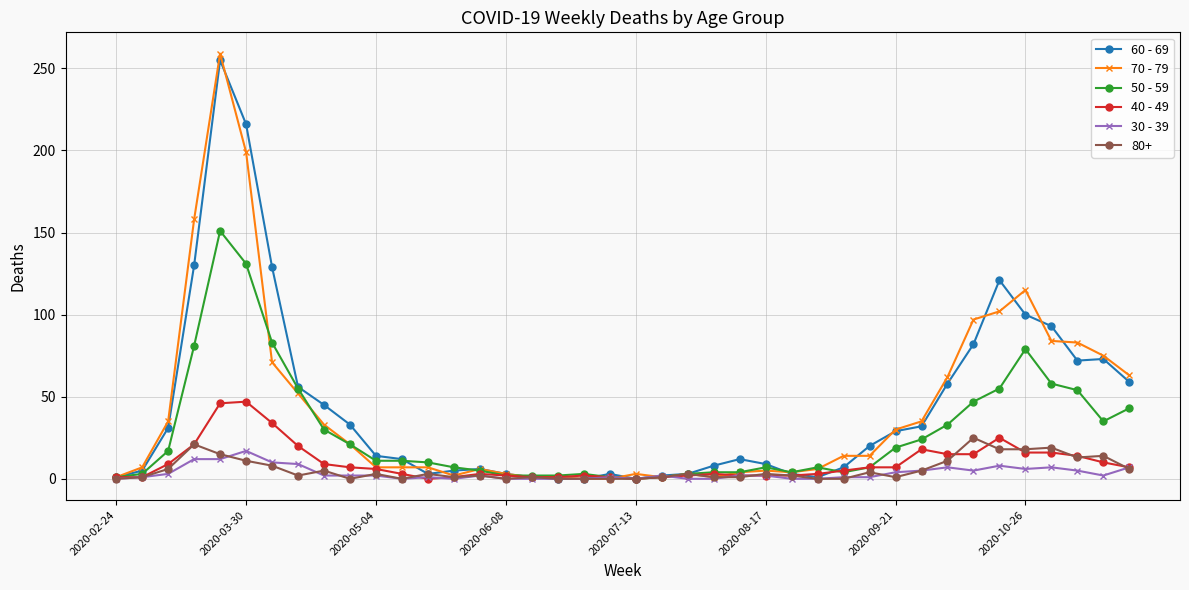

True or false: 70 - 79 has more than 2 points higher than both neighbors.

True